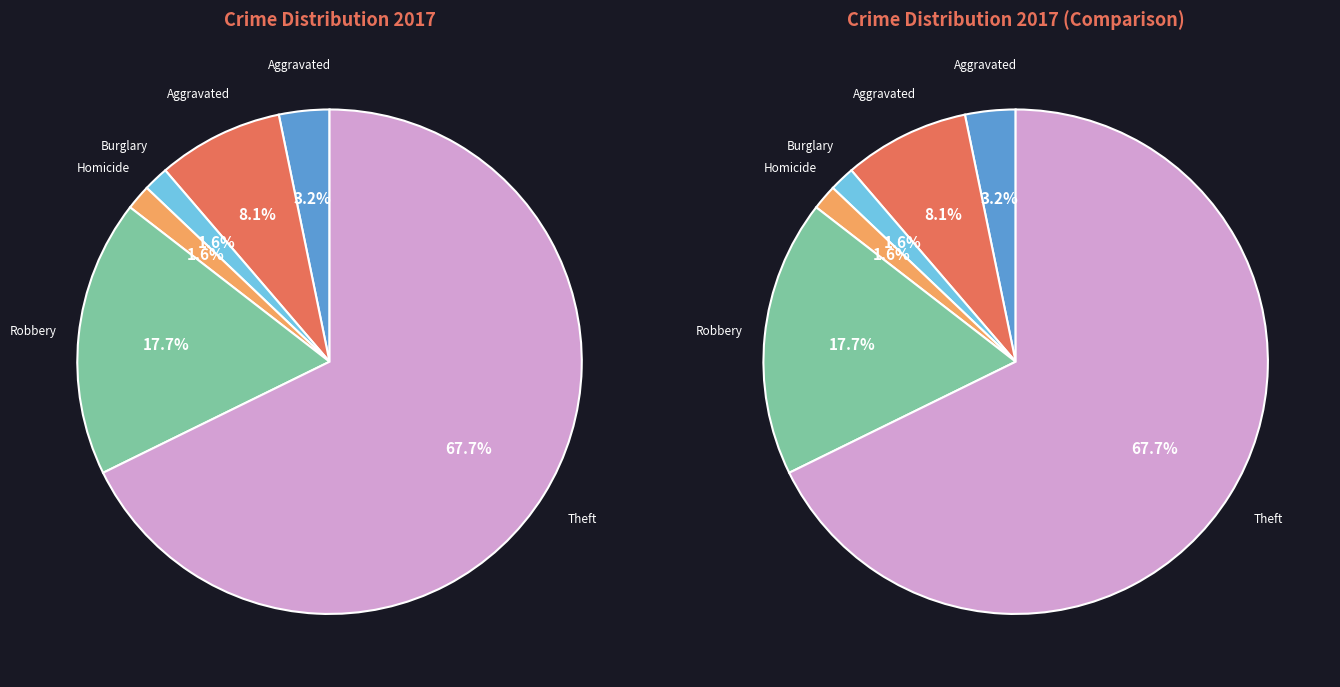

Is Theft the majority of the pie?

Yes